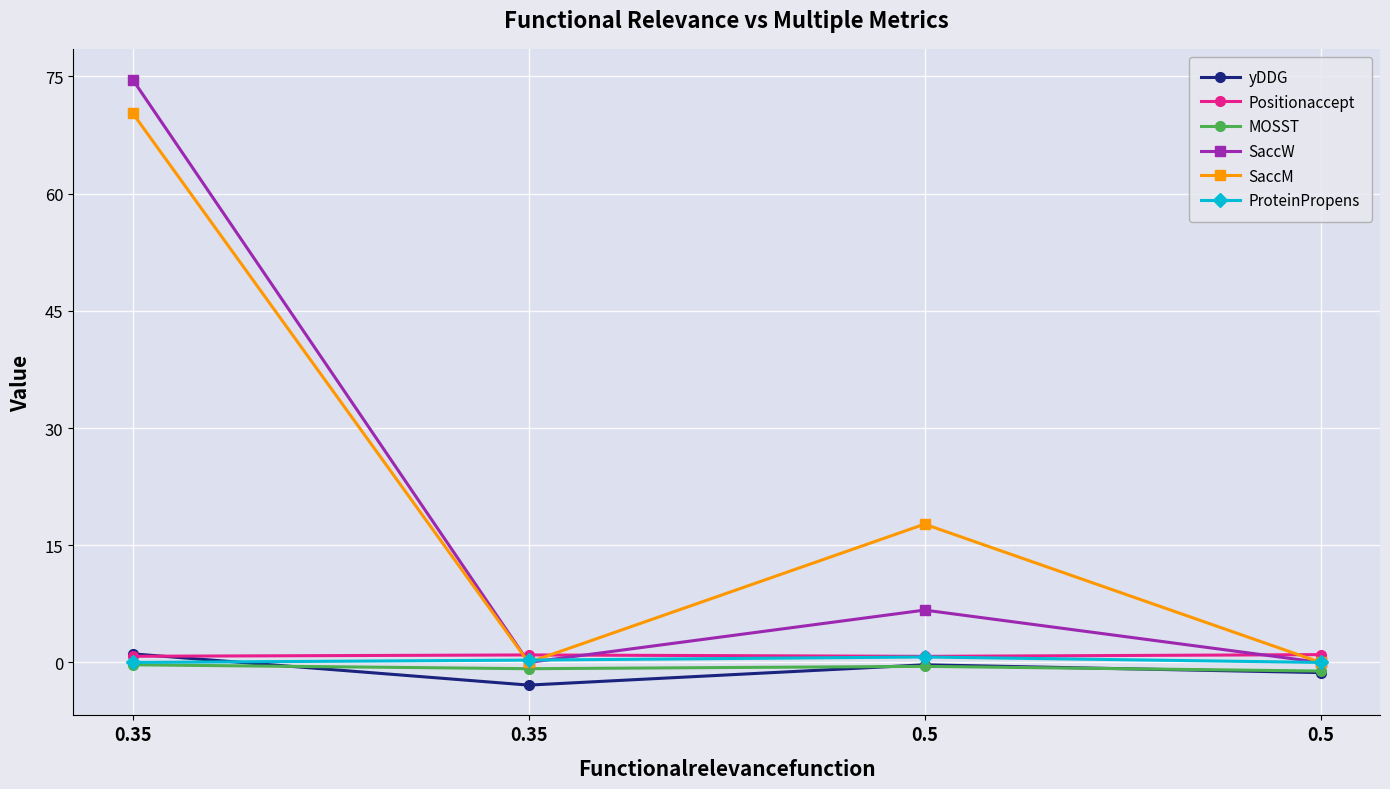

Read the SaccM value at 0.5.

17.7